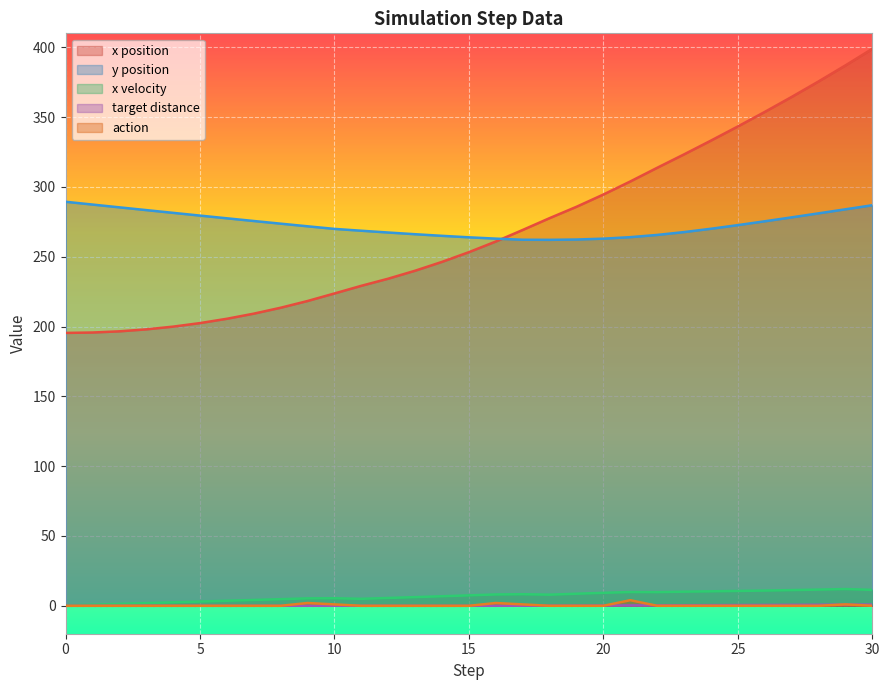

What is the value of the target_distance point at the 20th from the left?

0.1